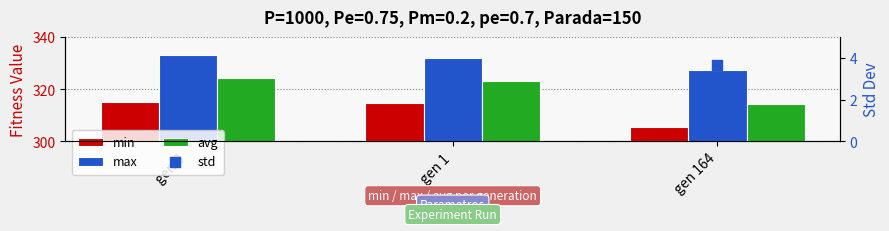

Which series reaches the minimum Y coordinate?

std